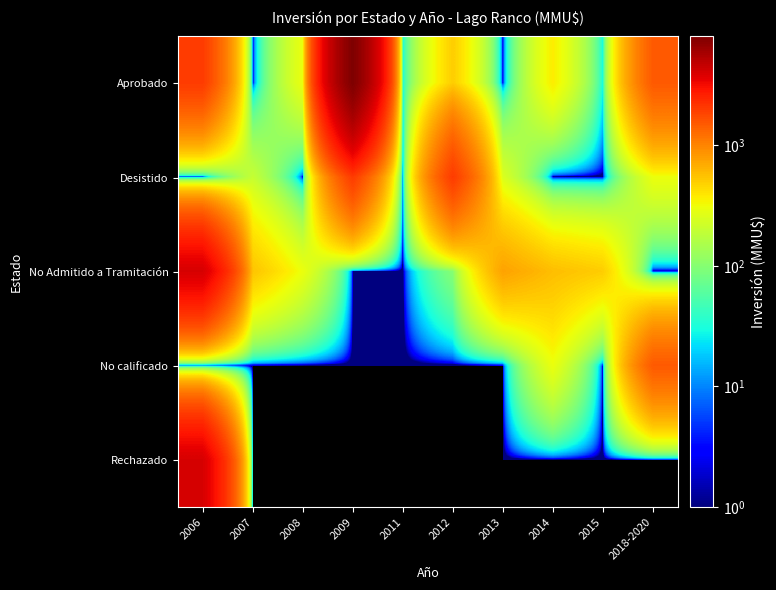

Reading right to left, extract all data points from this chart.

Aprobado: 2018-2020=1500	2015=28	2014=370	2013=0	2012=500	2011=29	2009=8000	2008=300	2007=0	2006=2000
Desistido: 2018-2020=300	2015=0	2014=0	2013=250	2012=2000	2011=0	2009=2000	2008=0	2007=200	2006=0
No Admitido a Tramitación: 2018-2020=0	2015=500	2014=577	2013=750	2012=100	2011=0	2009=1	2008=300	2007=544	2006=4000
No calificado: 2018-2020=1500	2015=0	2014=300	2013=0	2012=0	2011=0	2009=0	2008=0	2007=0	2006=0
Rechazado: 2018-2020=0	2015=0	2014=0	2013=0	2012=0	2011=0	2009=0	2008=0	2007=0	2006=4000